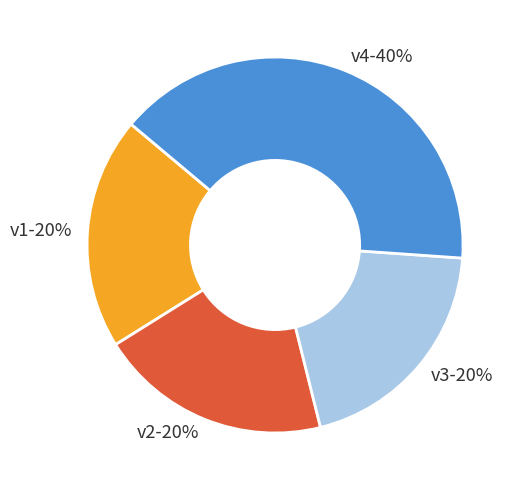

To the nearest percent, what is the average slice percentage?

25%